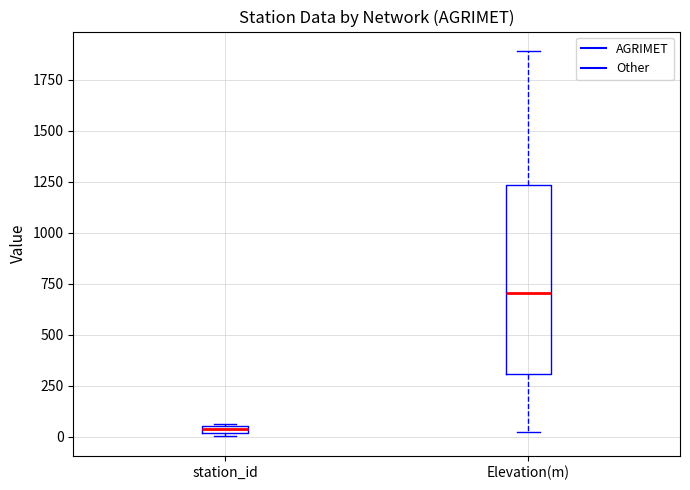

Which box has the highest median line?

Elevation(m)